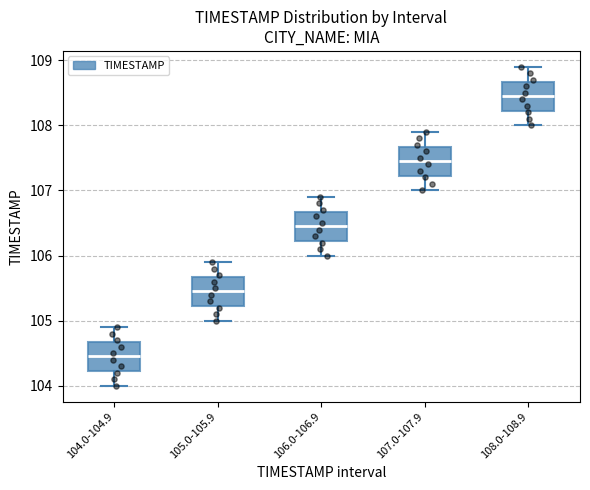

Reading left to right, read every box against the y-axis: the position of its median line, the range the box covers, and the ends of its whiskers. The values are not printed on the chart, so give them approximately, as read against the axis.

104.0-104.9: median 104.5, box 104.2 to 104.7, whiskers 104.0 to 104.9
105.0-105.9: median 105.5, box 105.2 to 105.7, whiskers 105.0 to 105.9
106.0-106.9: median 106.5, box 106.2 to 106.7, whiskers 106.0 to 106.9
107.0-107.9: median 107.5, box 107.2 to 107.7, whiskers 107.0 to 107.9
108.0-108.9: median 108.5, box 108.2 to 108.7, whiskers 108.0 to 108.9